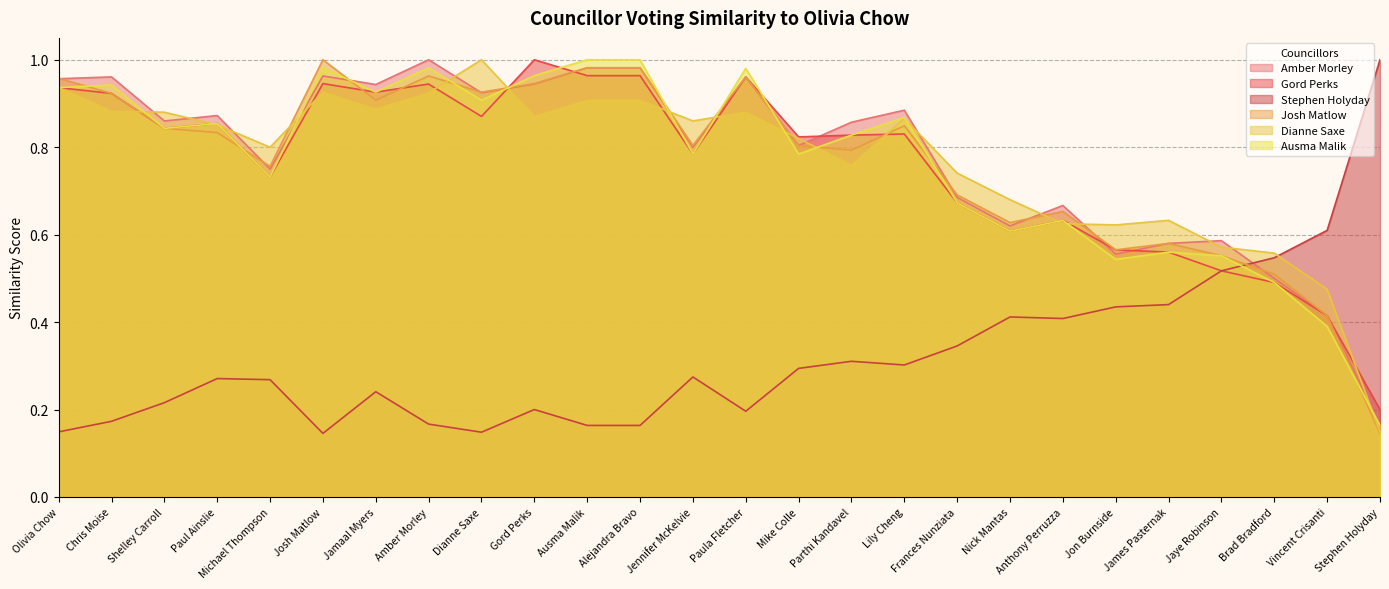

What is the label of the 6th point from the left?

Josh Matlow